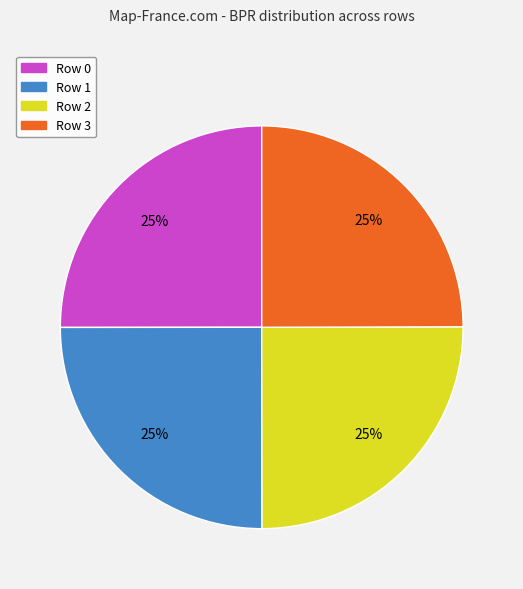

The Row 0 slice represents 25% of the pie. True or false?

True